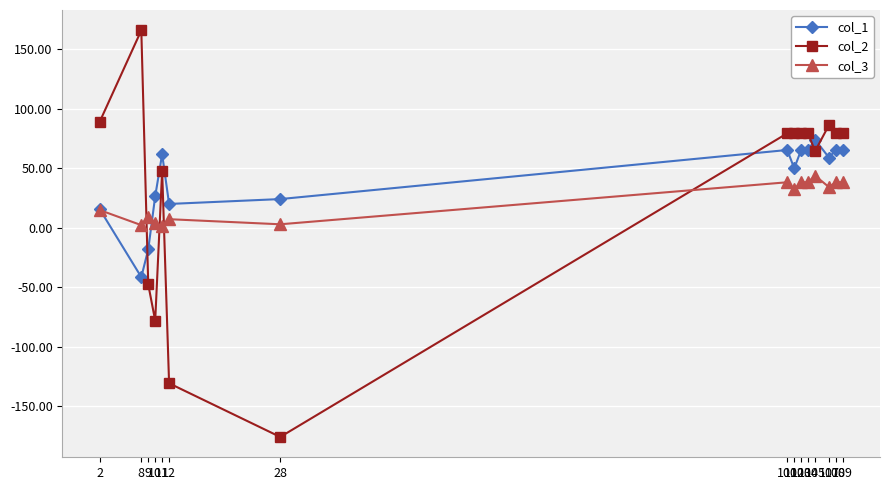

What is the greatest value displayed?

165.7